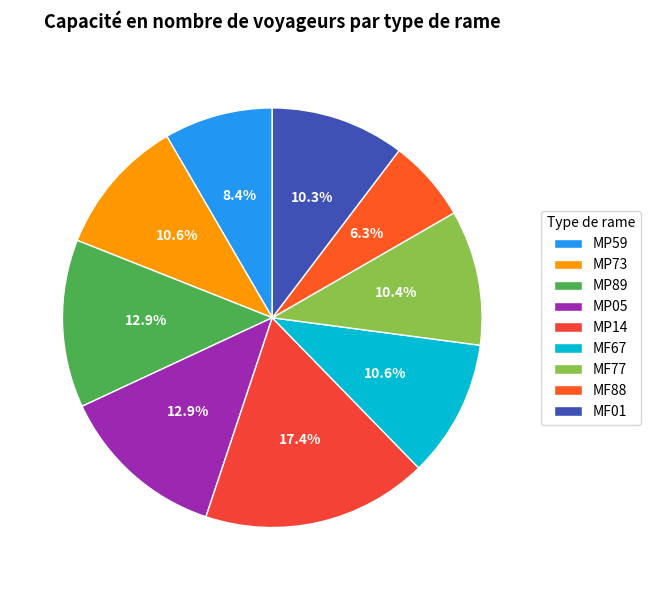

Is MF77 the majority of the pie?

No